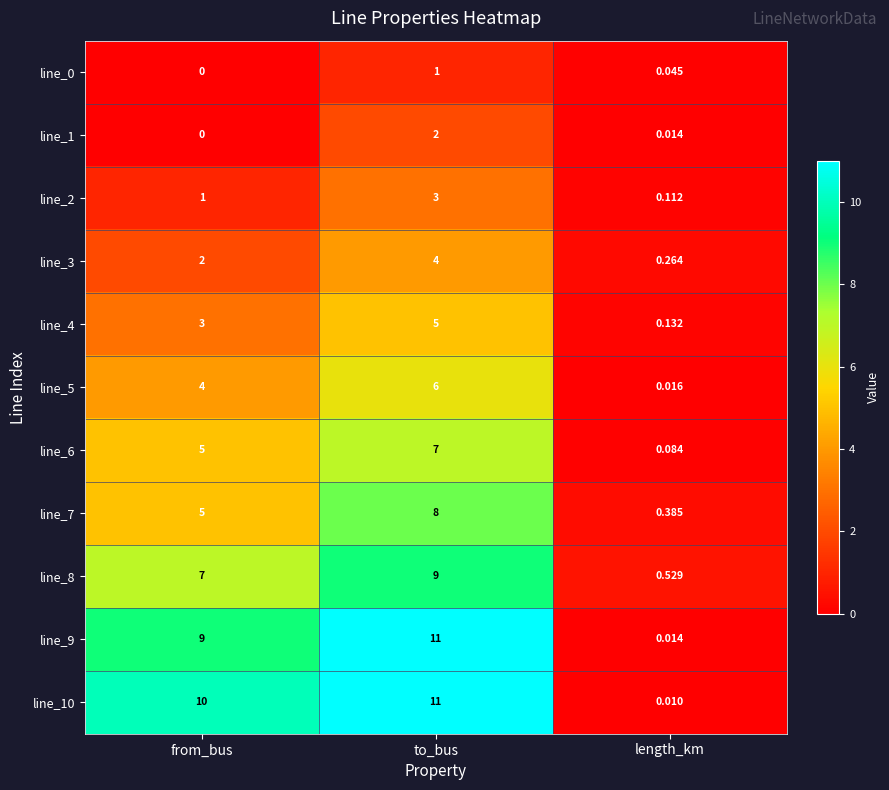

List the labels in order of line_4 value, smallest first.

length_km, from_bus, to_bus